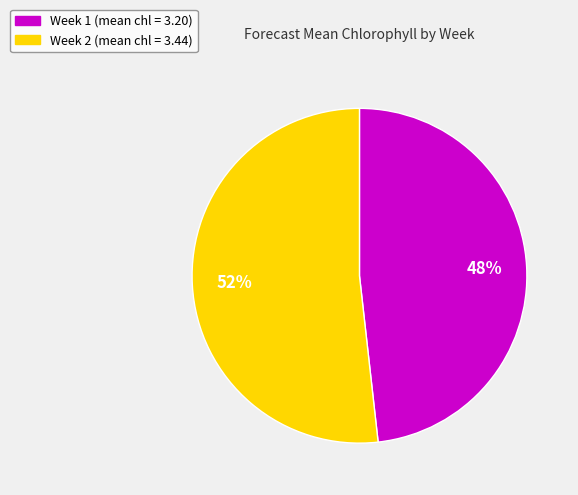

To the nearest percent, what is the combined percentage of Week 1 and Week 2?

100%